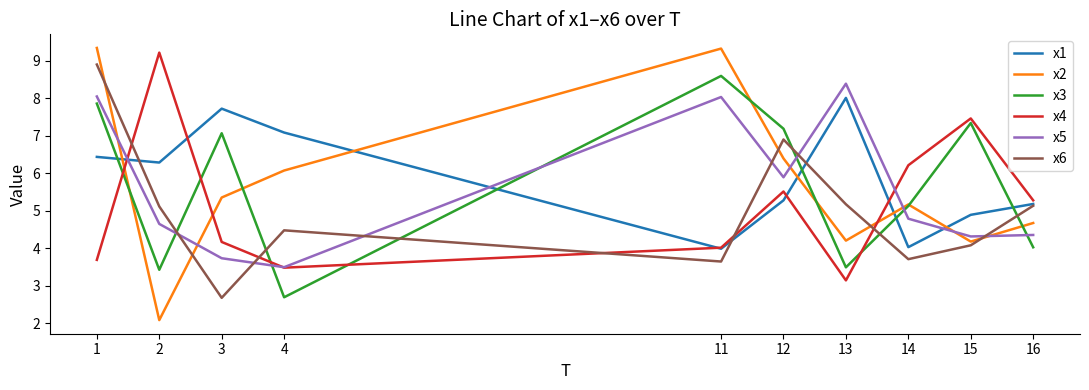

At which label is x5 closest to 5?

14